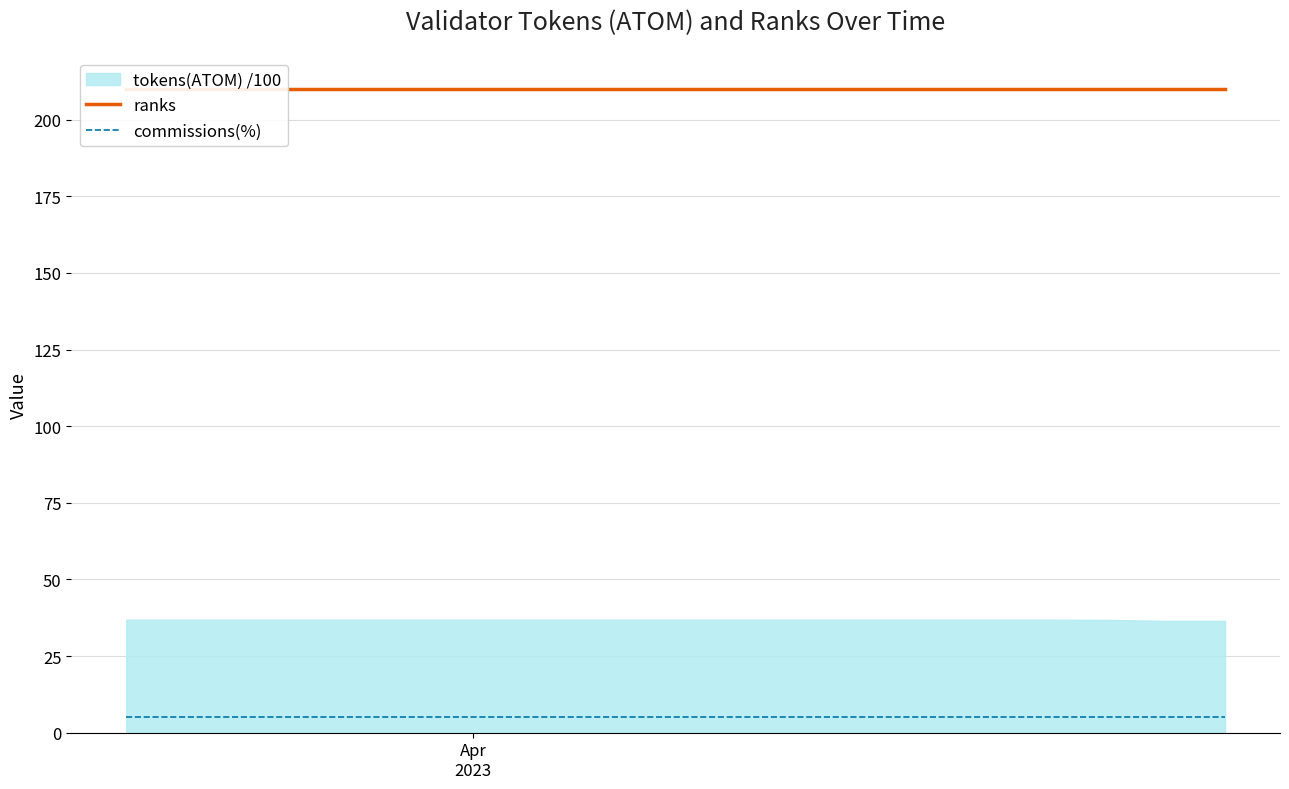

Read the ranks value at Apr
2023.

210